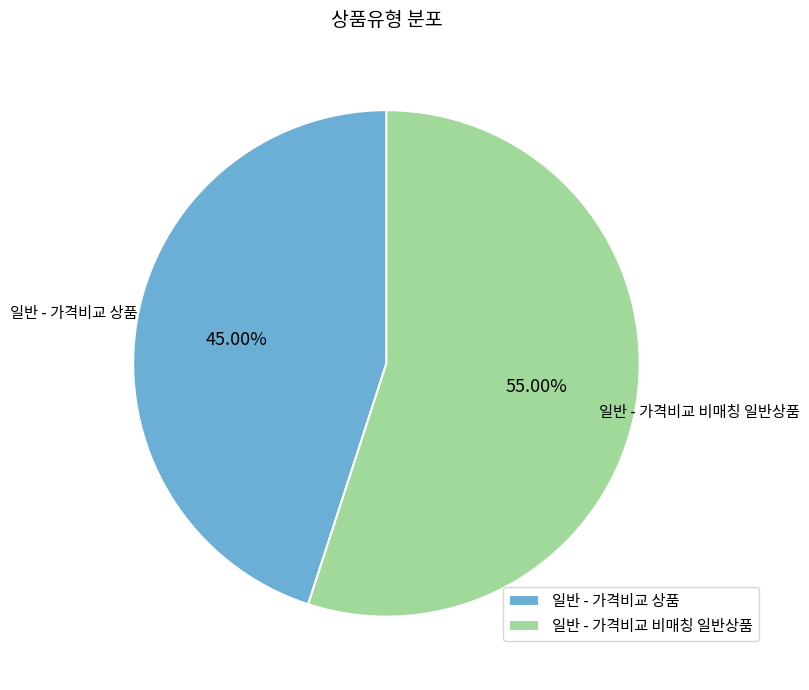

To the nearest percent, what is the difference between the largest and smallest slice percentages?

10%